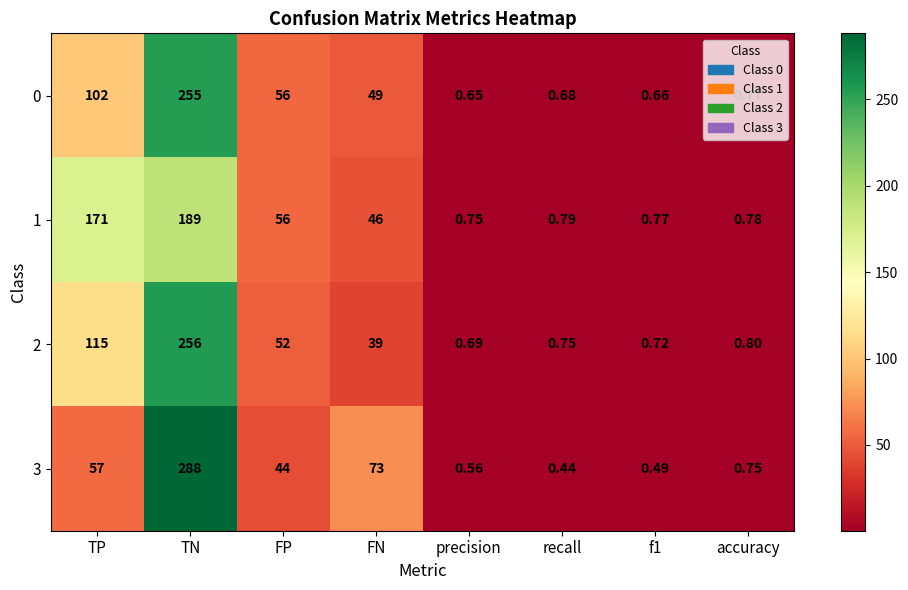

At which category does the chart reach its peak across all series?

TN